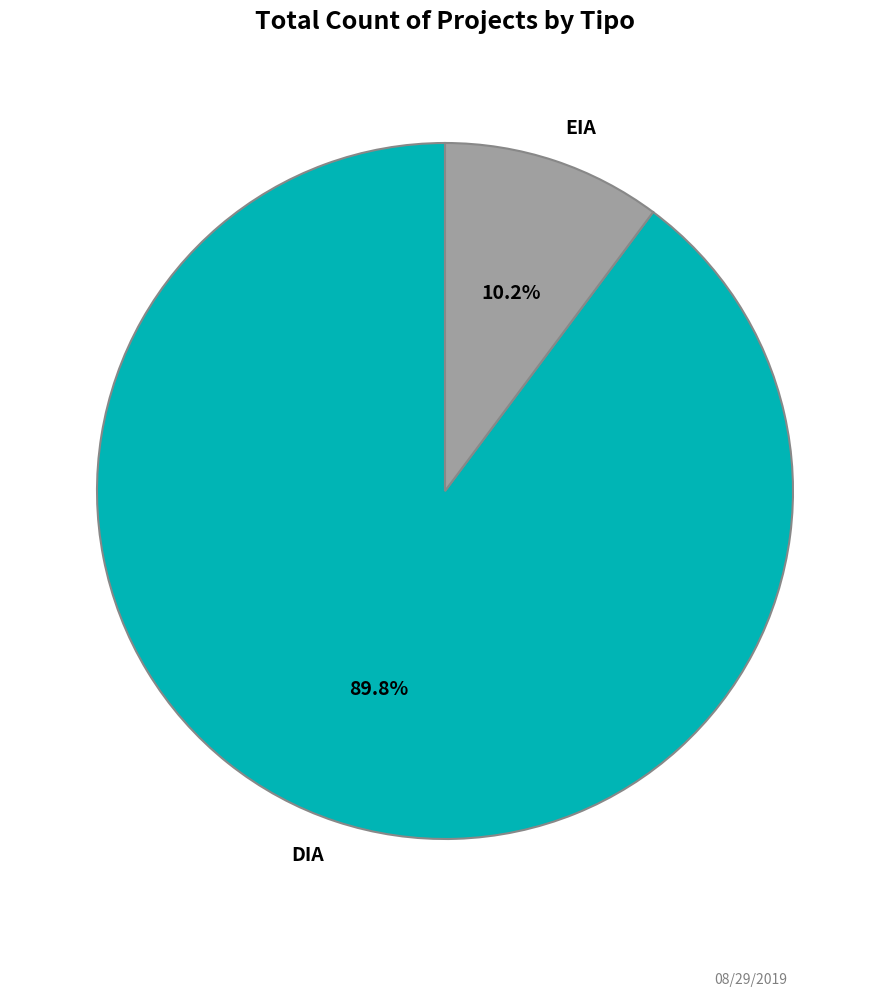

Rank the categories by value from highest to lowest.

DIA, EIA